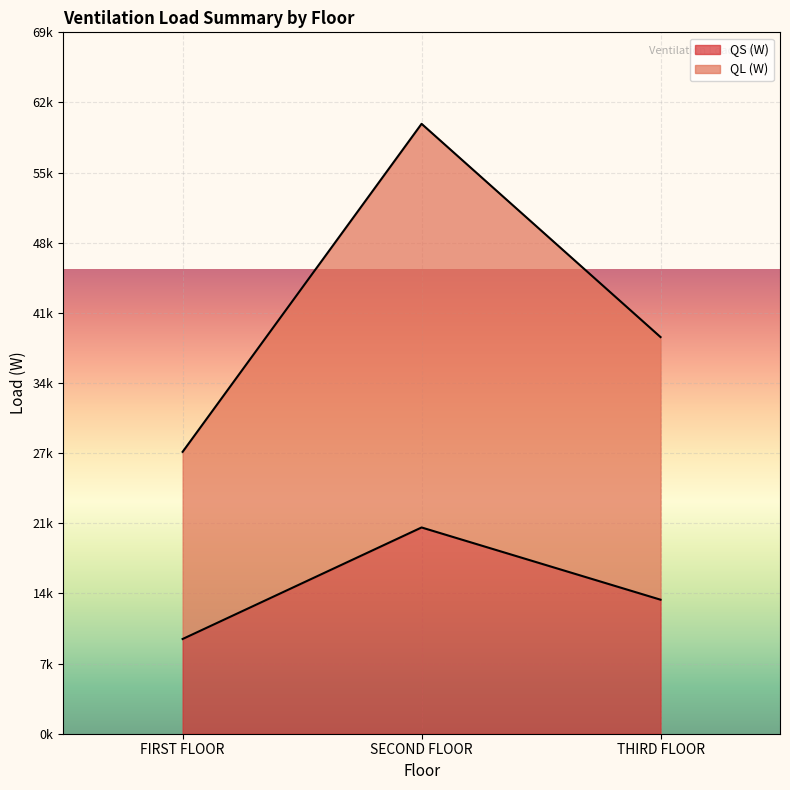

Where is QS (W) nearest to the value 14715?

THIRD FLOOR